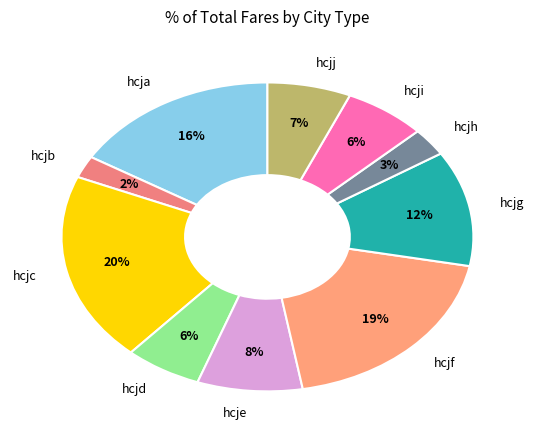

Which slice is the smallest?

hcjb